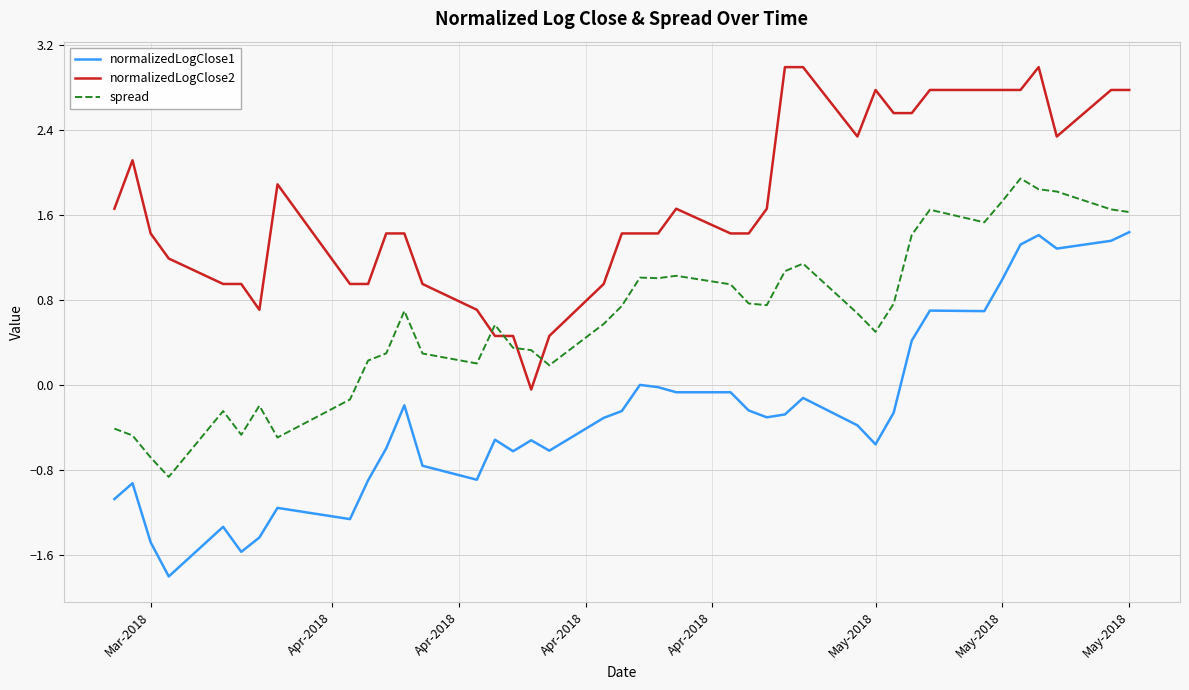

What is the smallest value displayed?

-1.8